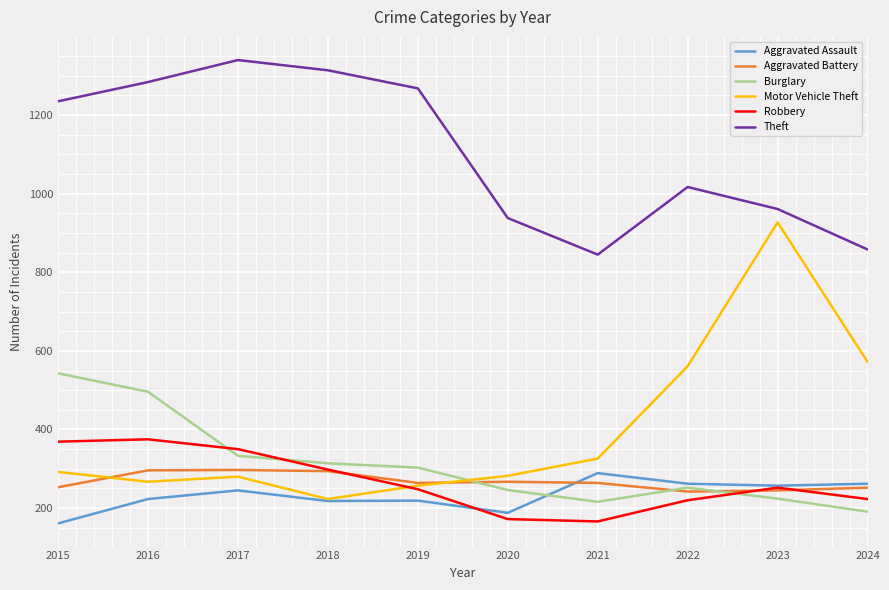

What is the minimum value shown in the chart?

161